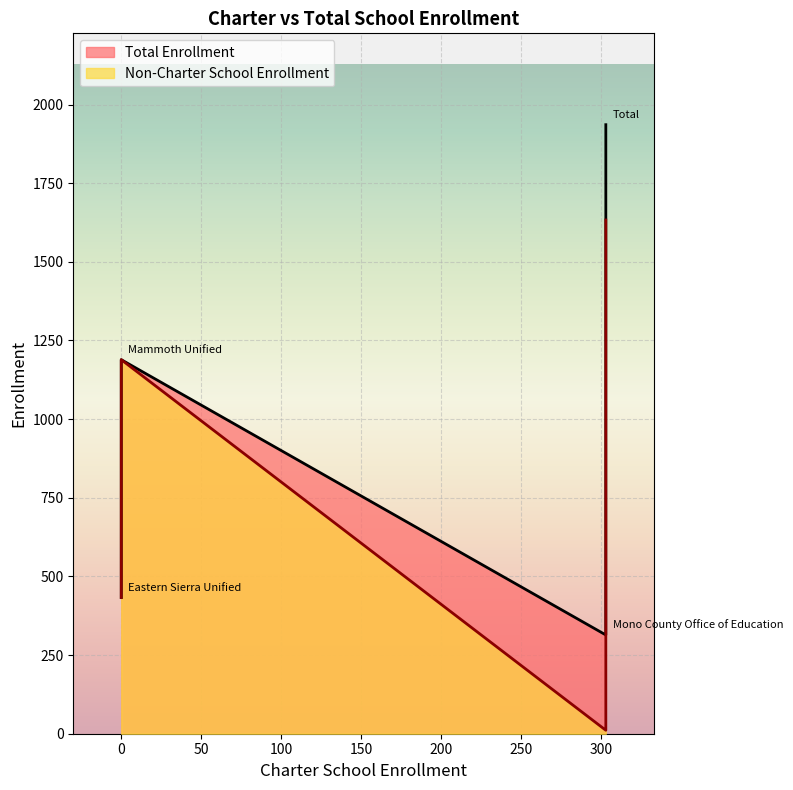

Is it true that Total Enrollment equals 2075 at 0?

False